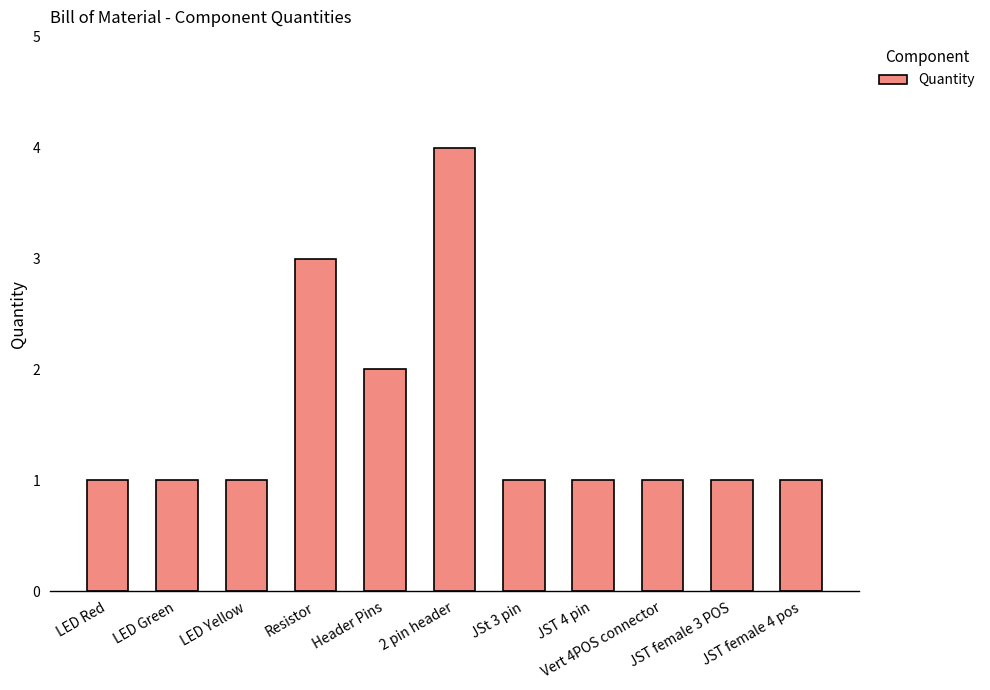

What is the greatest value displayed?

4